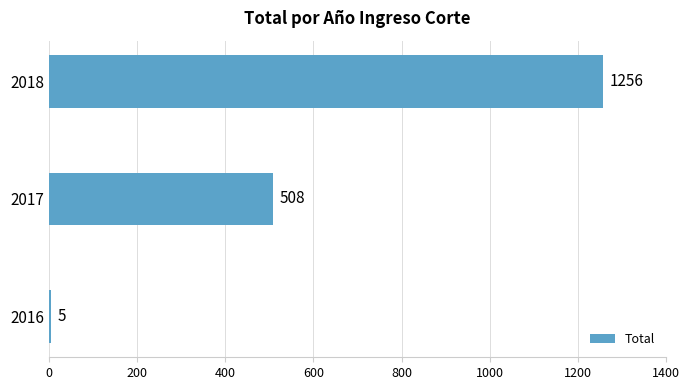

What is the change in value from 2017 to 2018?

+748